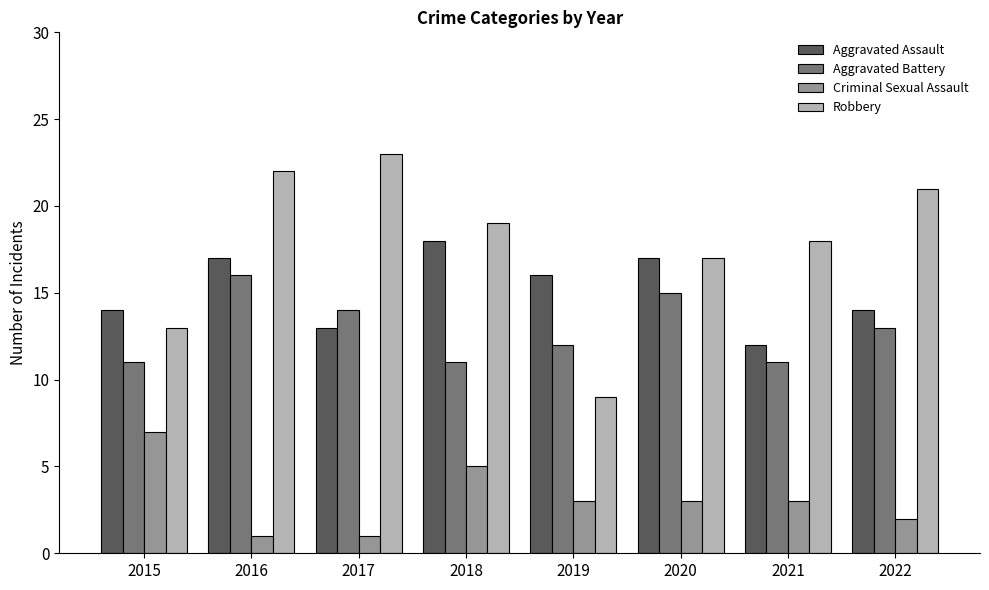

At which label does Aggravated Battery first exceed 13?

2016